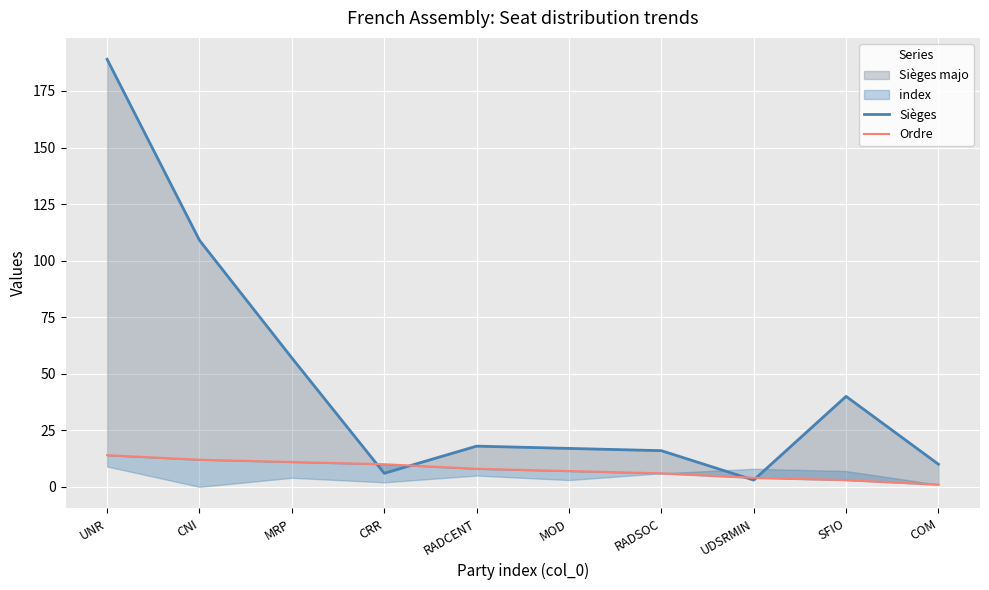

Between UNR and COM, which series saw the biggest shift?

Sièges